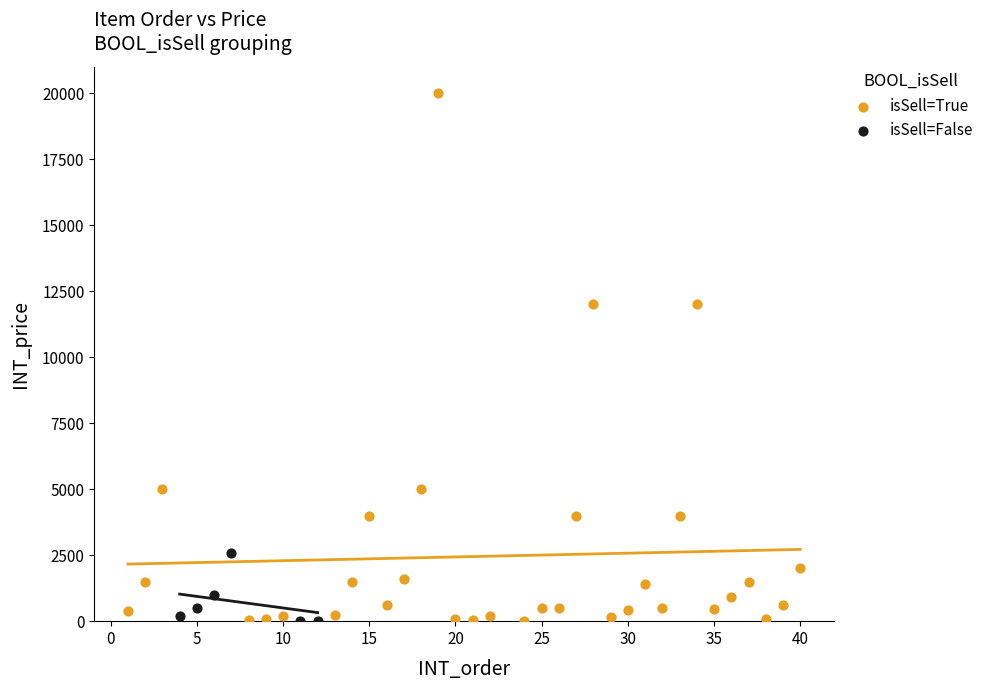

Which series has the widest spread of Y values?

isSell=True